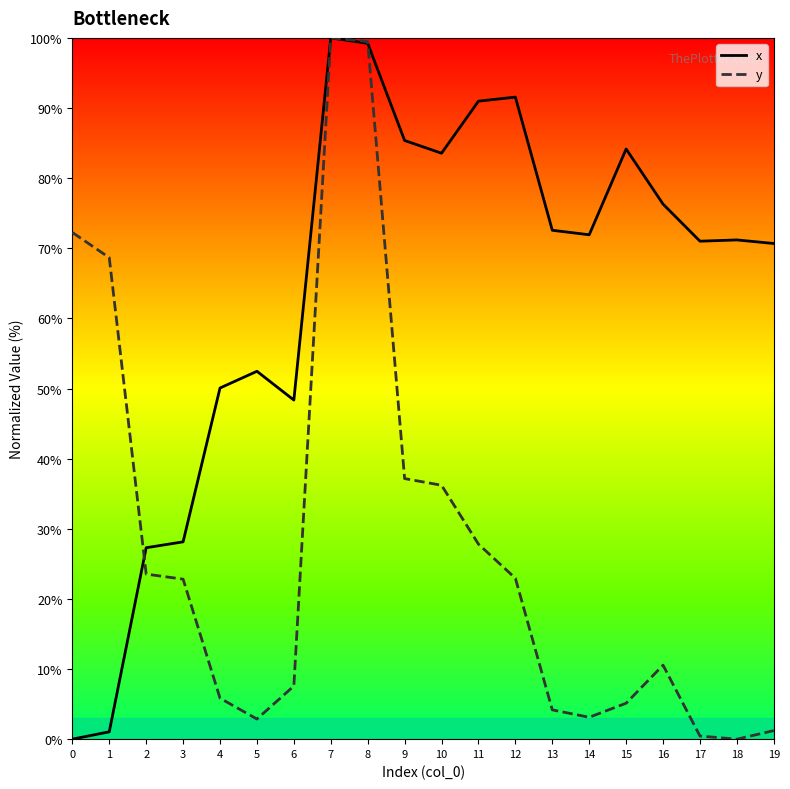

Rank the series at 15 from lowest to highest value.

y, x